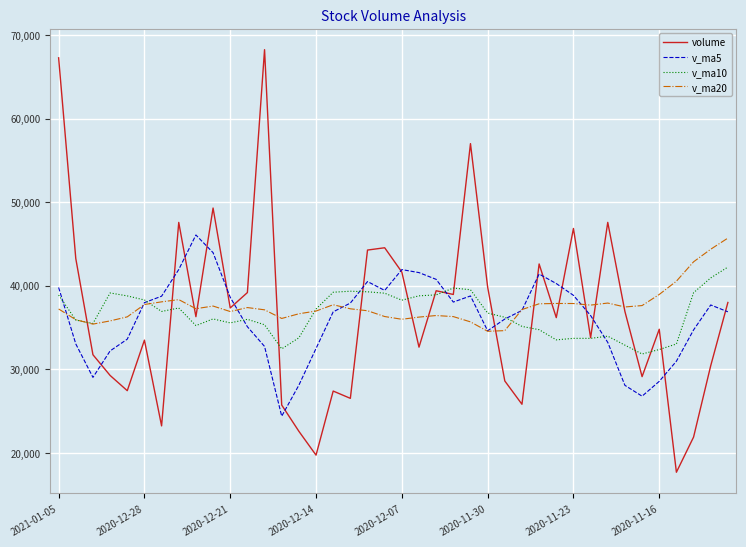

What is the lowest value of the v_ma5 series?

24380.7